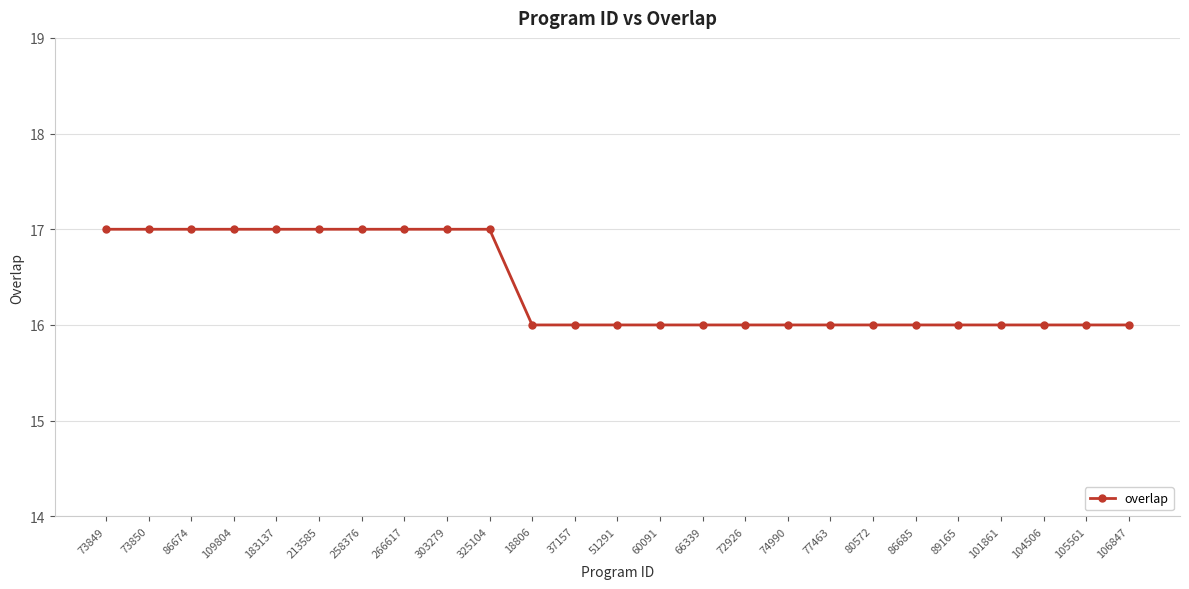

Is it true that the value at 86674 is 10?

False